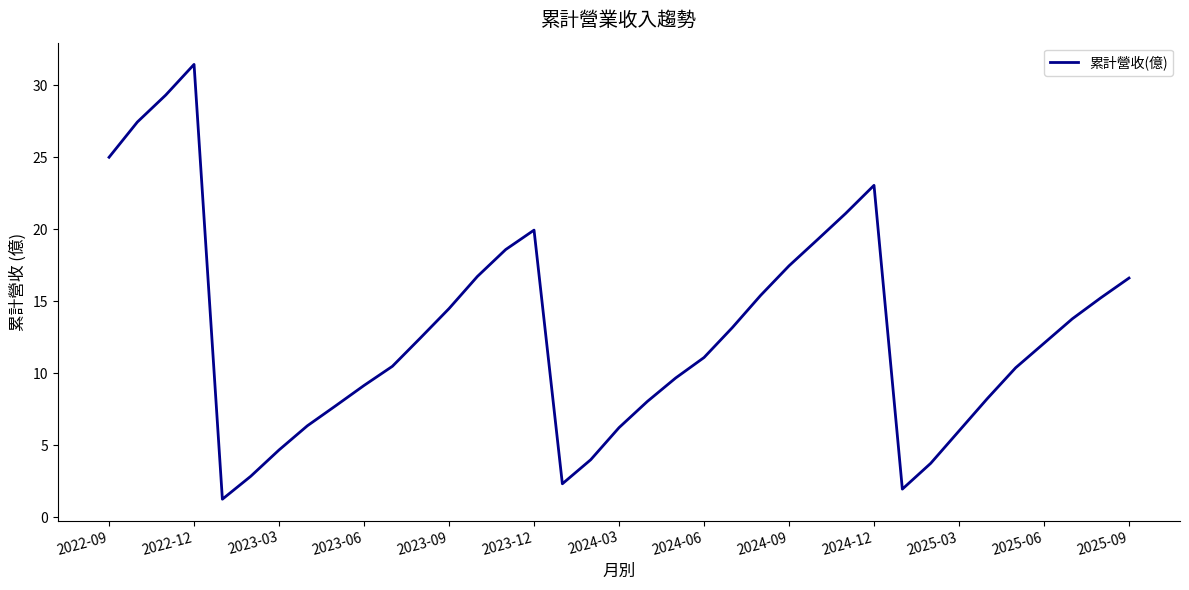

What is the greatest value displayed?

31.5